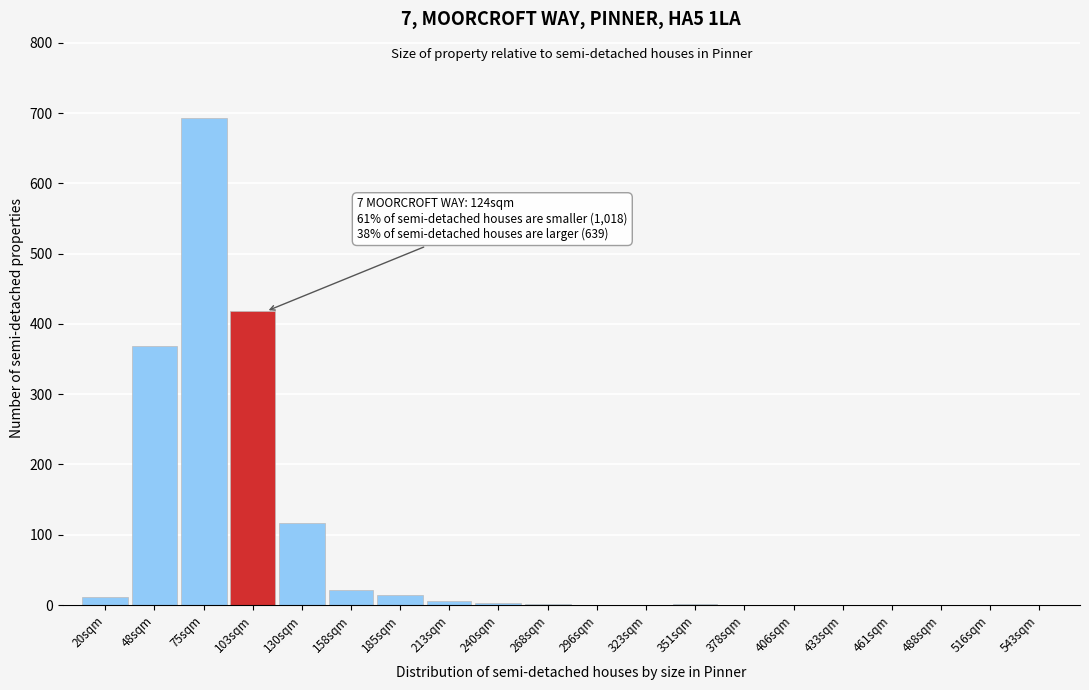

The value at 461sqm is 0. True or false?

True